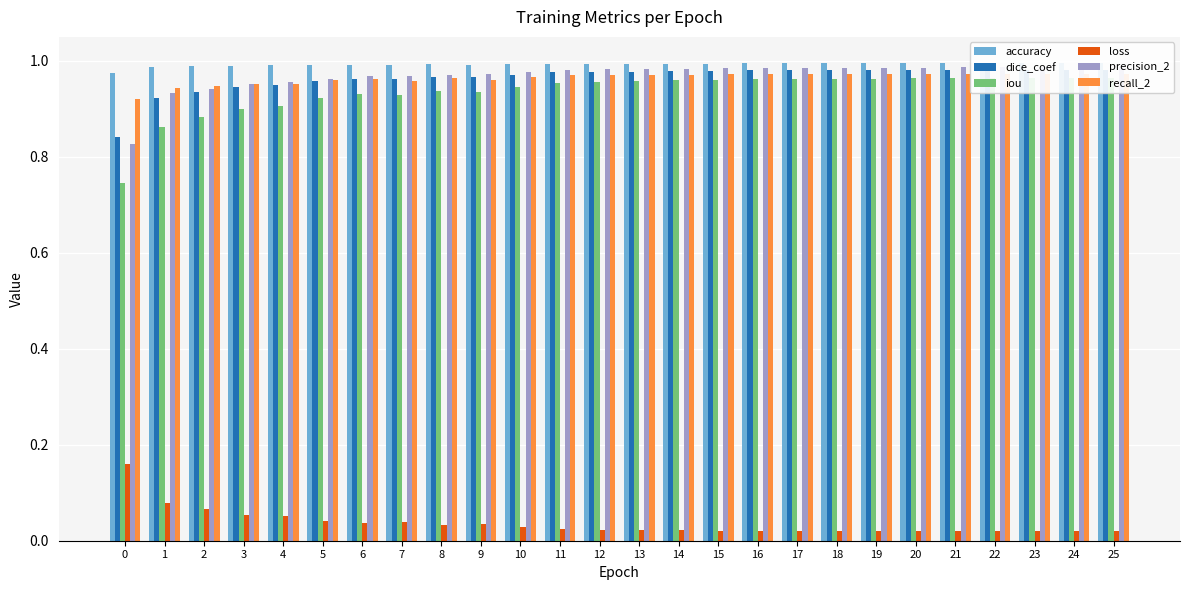

How many bars are there in total?

156